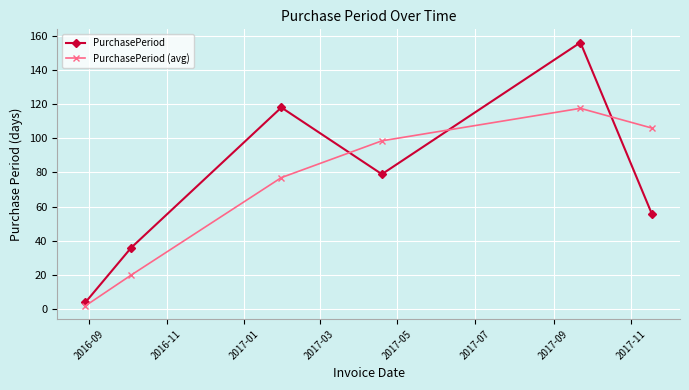

What is the difference between the second highest and second lowest values in the PurchasePeriod (avg) series?

86.0